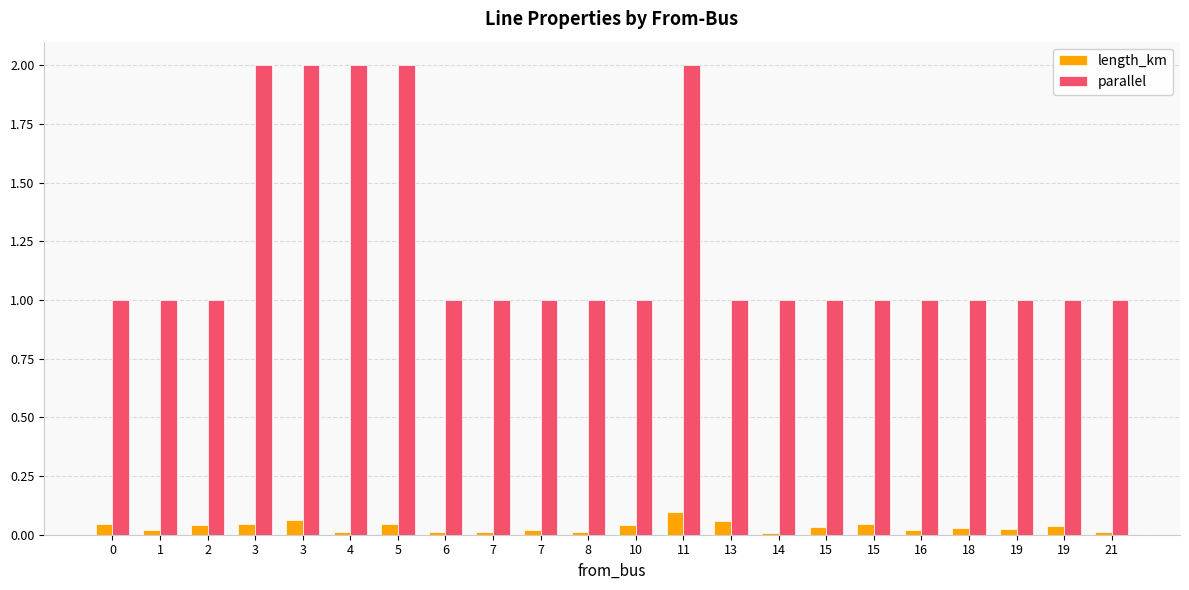

What is the difference between the maximum and minimum values in the parallel series?

1.0